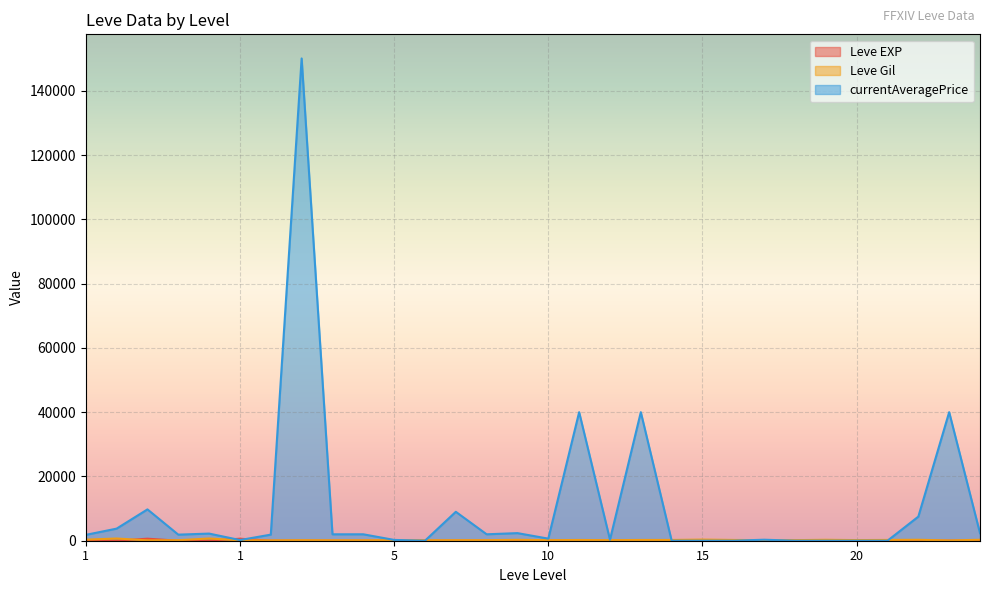

True or false: currentAveragePrice and Leve EXP intersect in this chart.

True